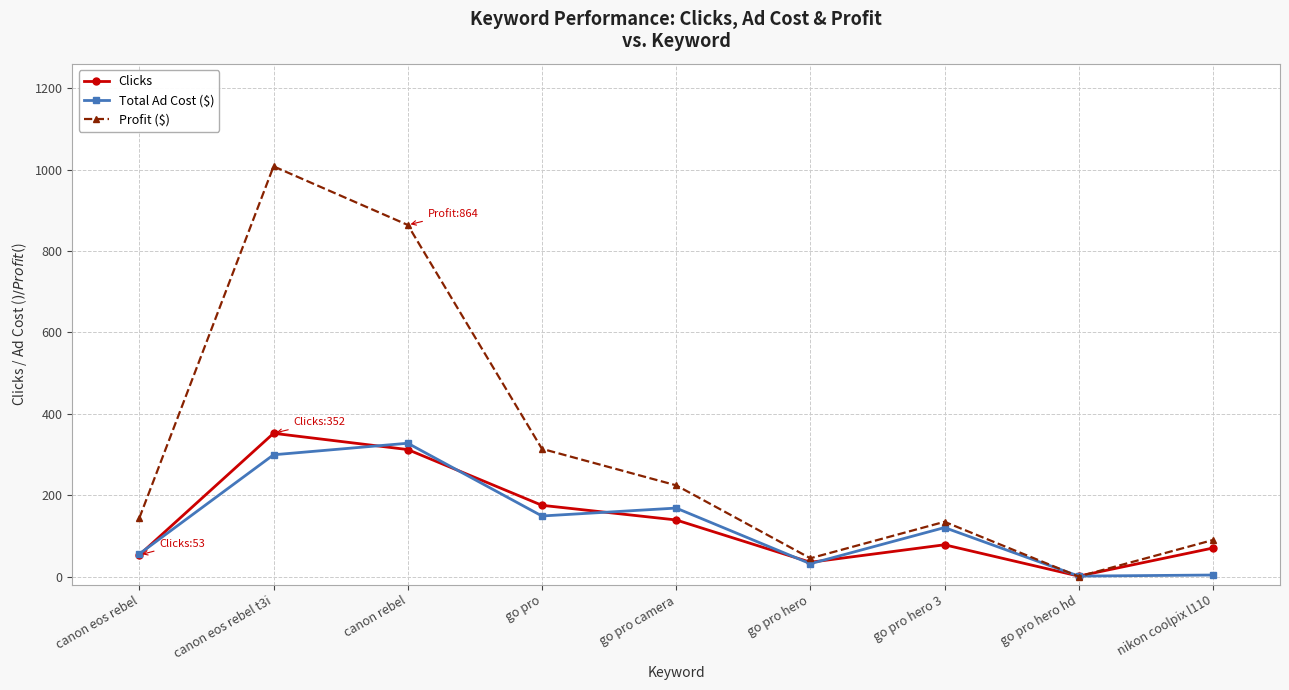

What is the label of the 8th point from the right?

canon eos rebel t3i